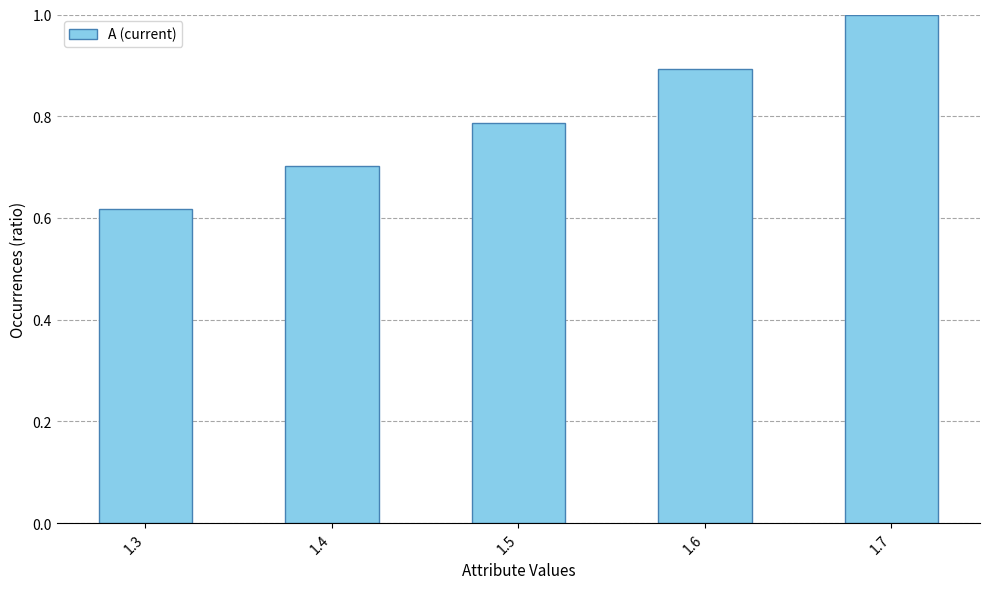

Does the chart contain any negative values?

No